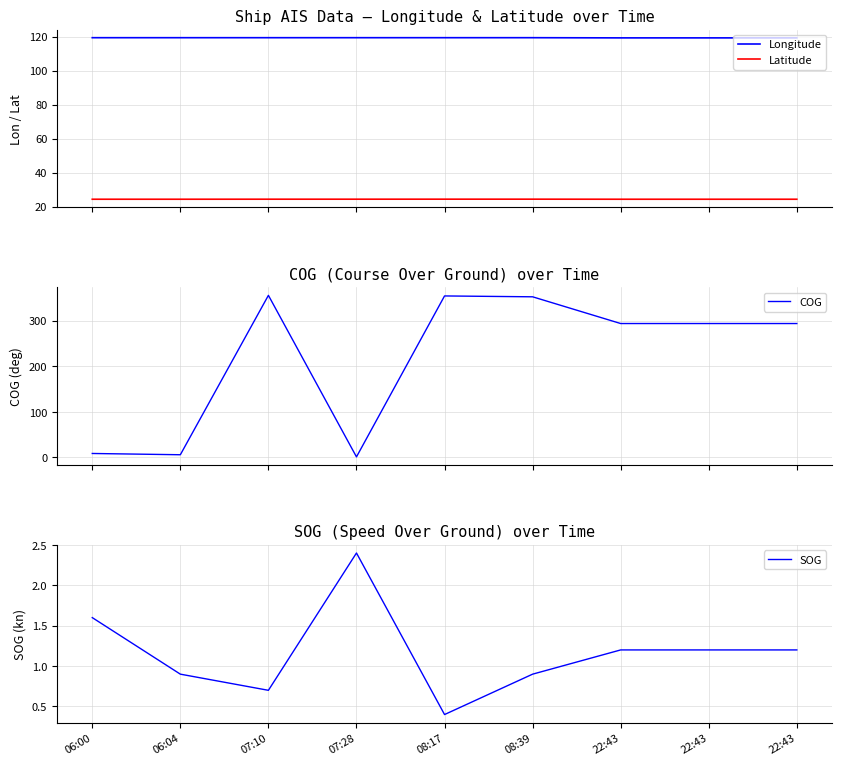

How many times do COG and Latitude cross each other?

3